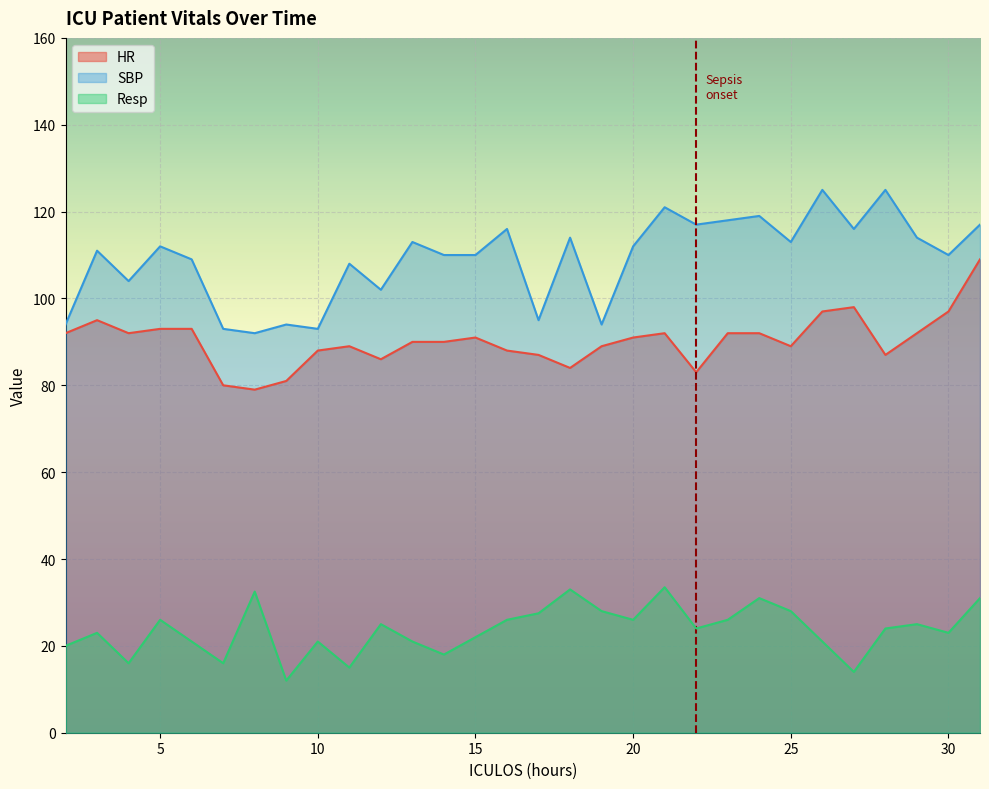

Where does the SBP series first go above 112?

13